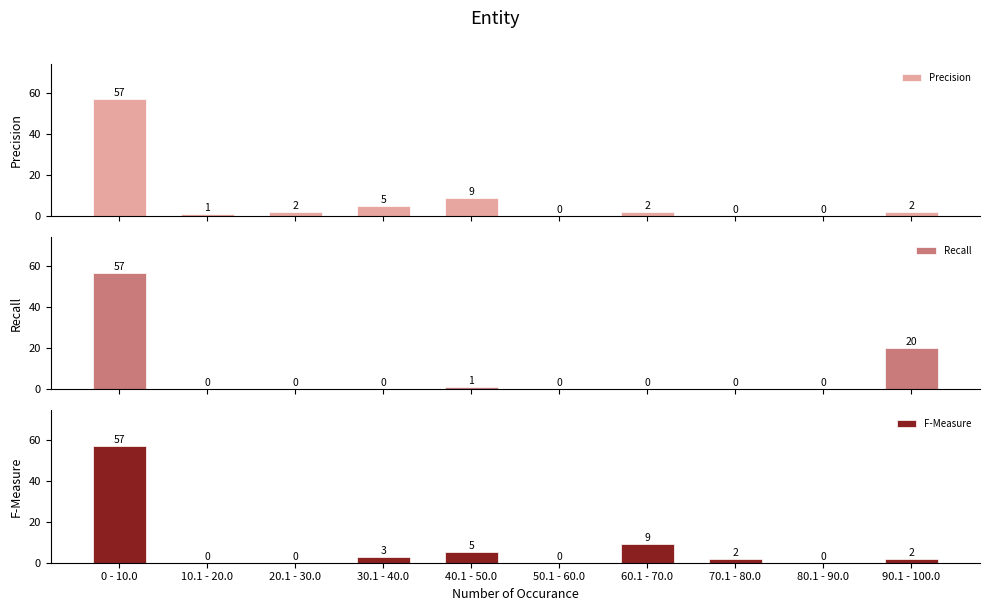

At which label does Precision reach its peak?

0 - 10.0